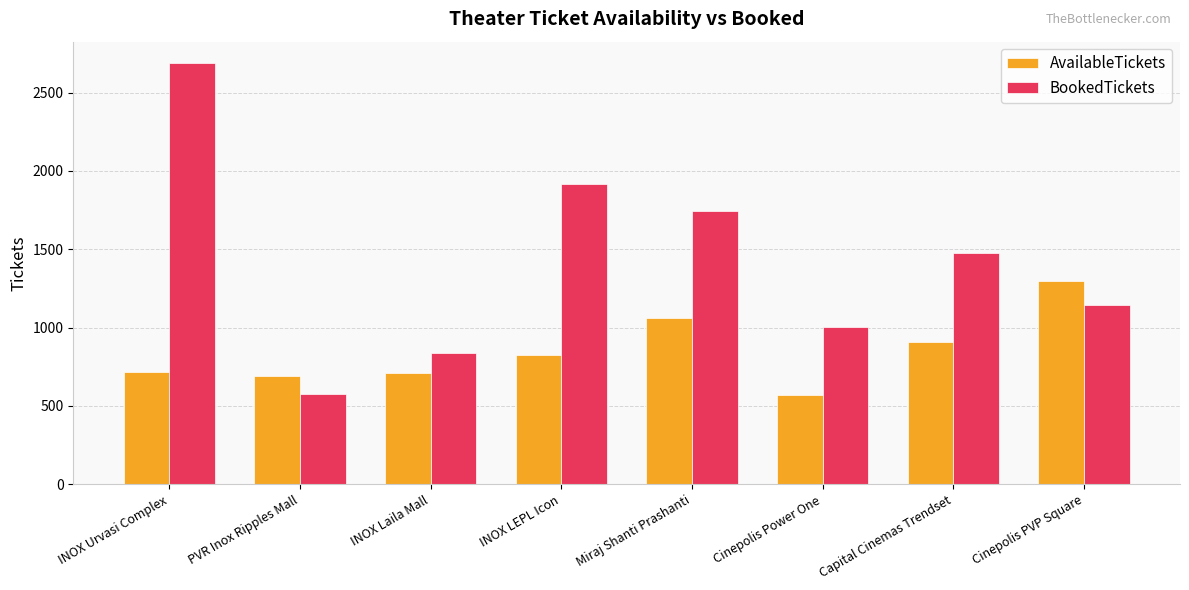

Which series has the widest spread of values?

BookedTickets